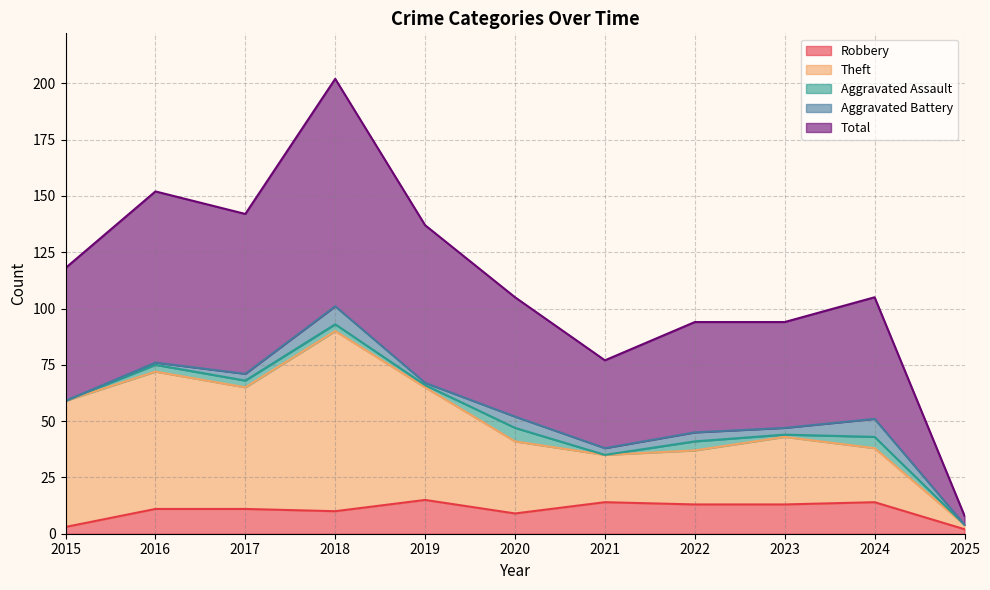

How many lines are shown in the chart?

5